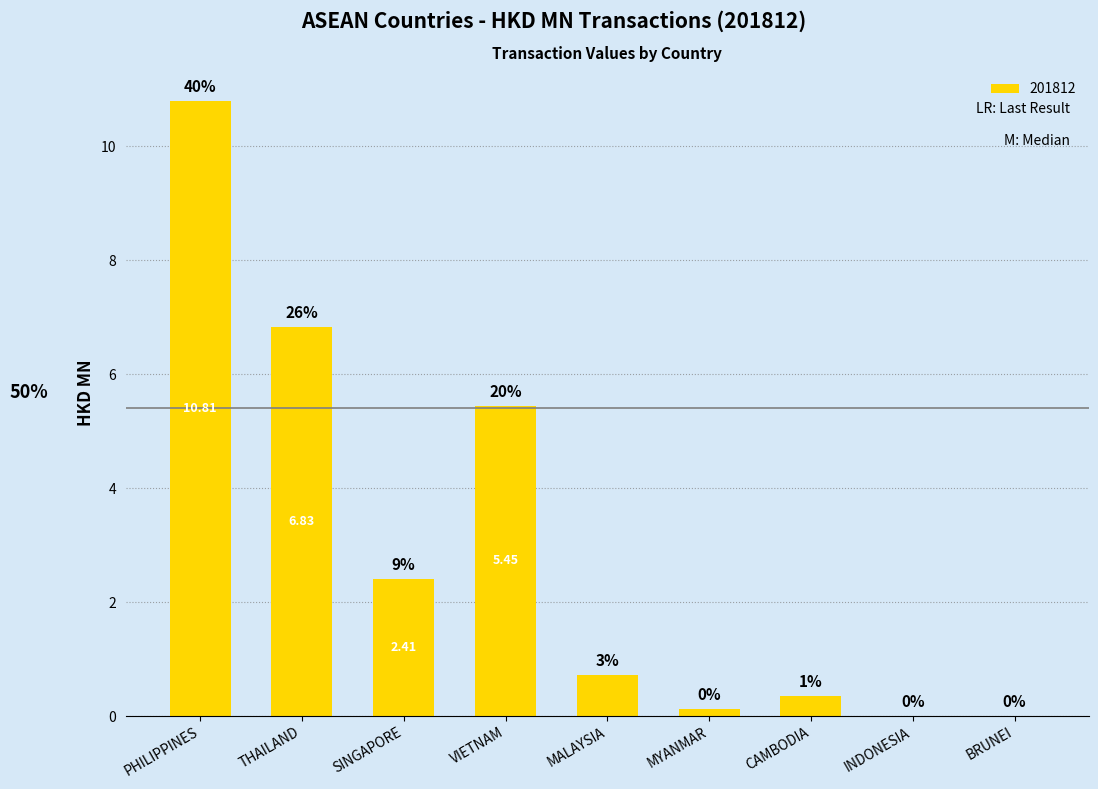

At which label is the value closest to 5?

VIETNAM